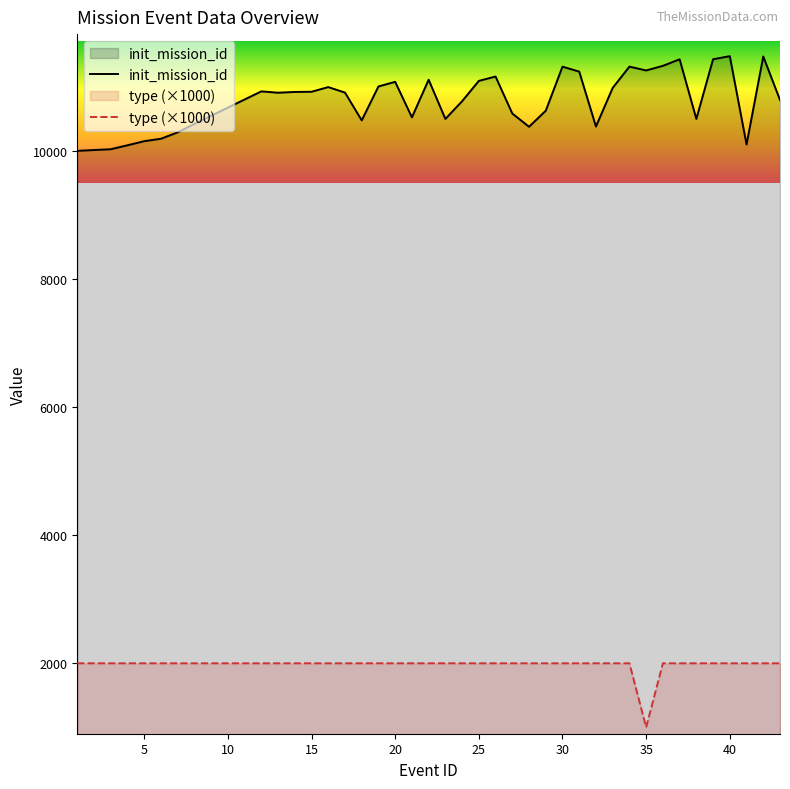

List the series in order of their overall mean, lowest first.

type (×1000), init_mission_id